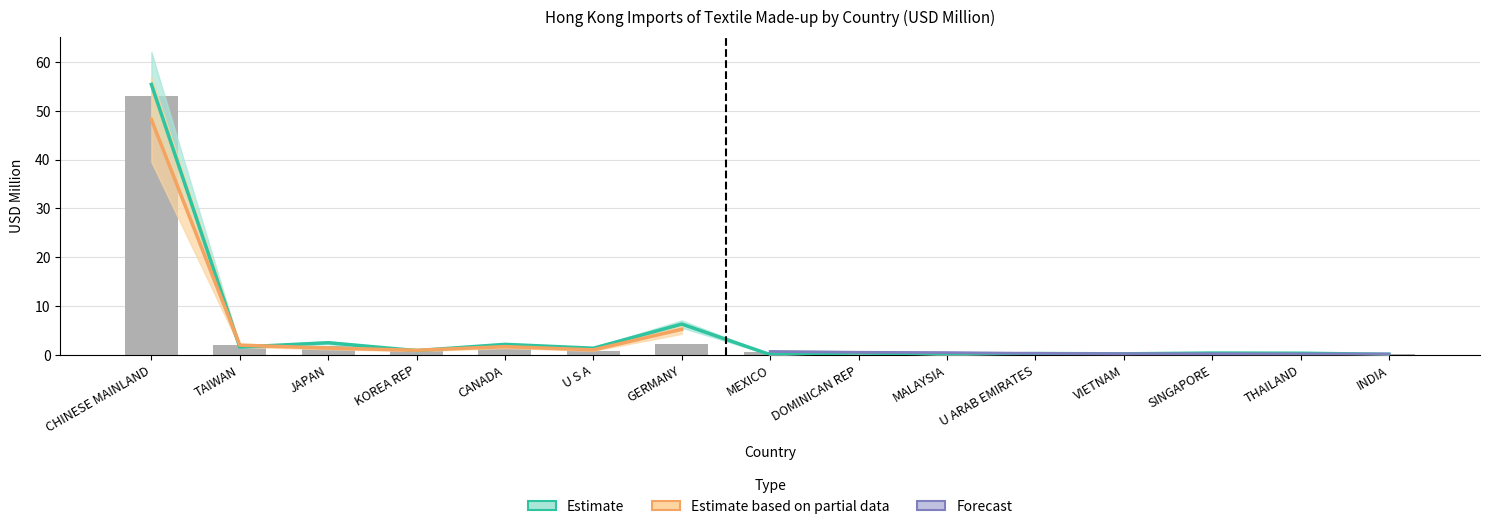

What is the difference between the 201612 values at JAPAN and MALAYSIA?

2.4